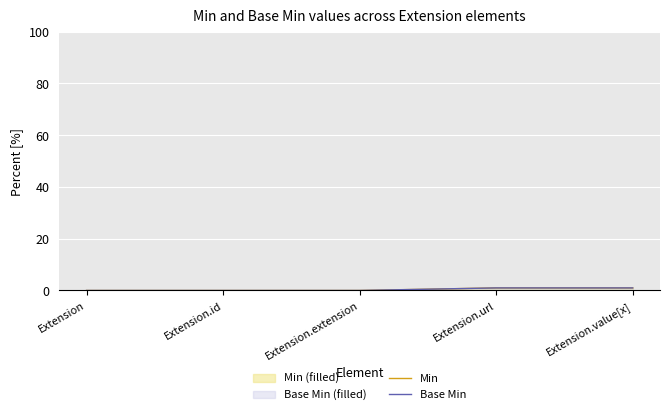

What is the sum of all Min values?

2